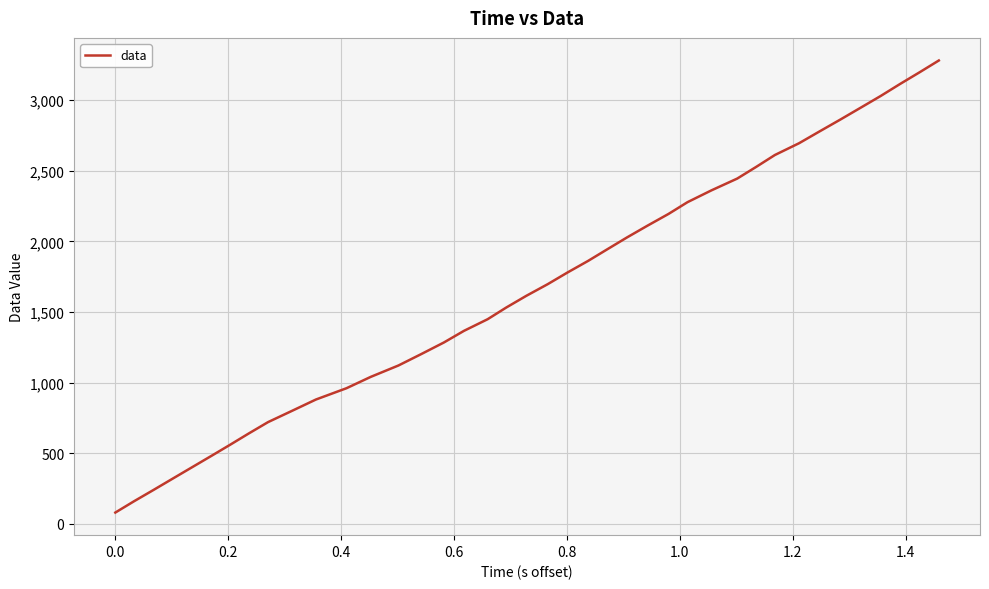

What is the sum of all values?

66606.4